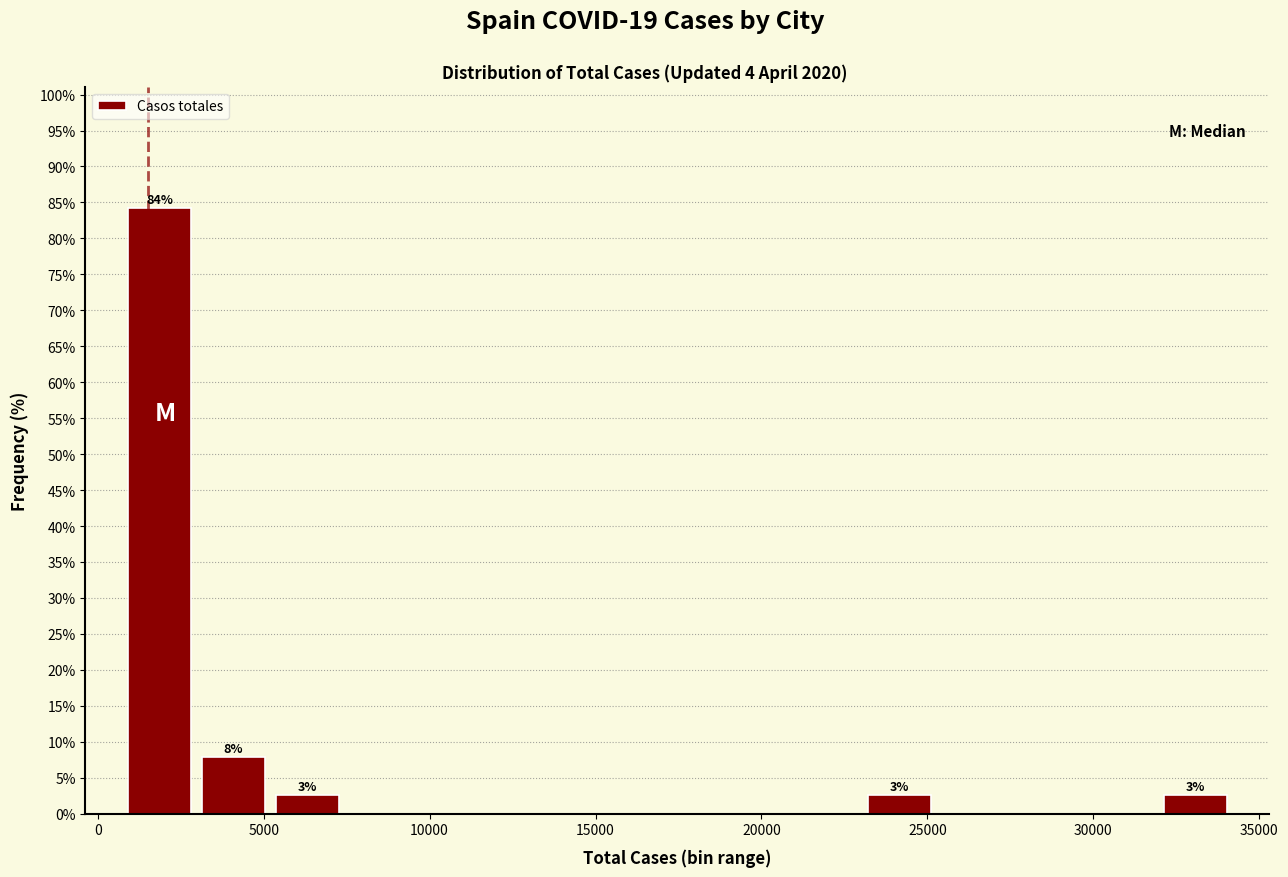

Which range on the x-axis has the tallest bar?

500 to 3000